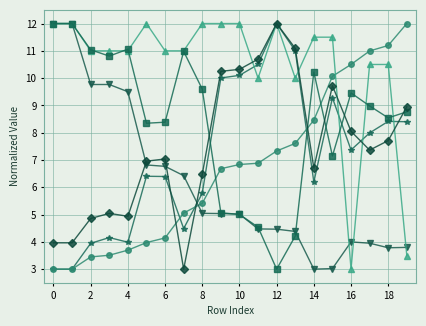

What is the smallest value displayed?

3.0